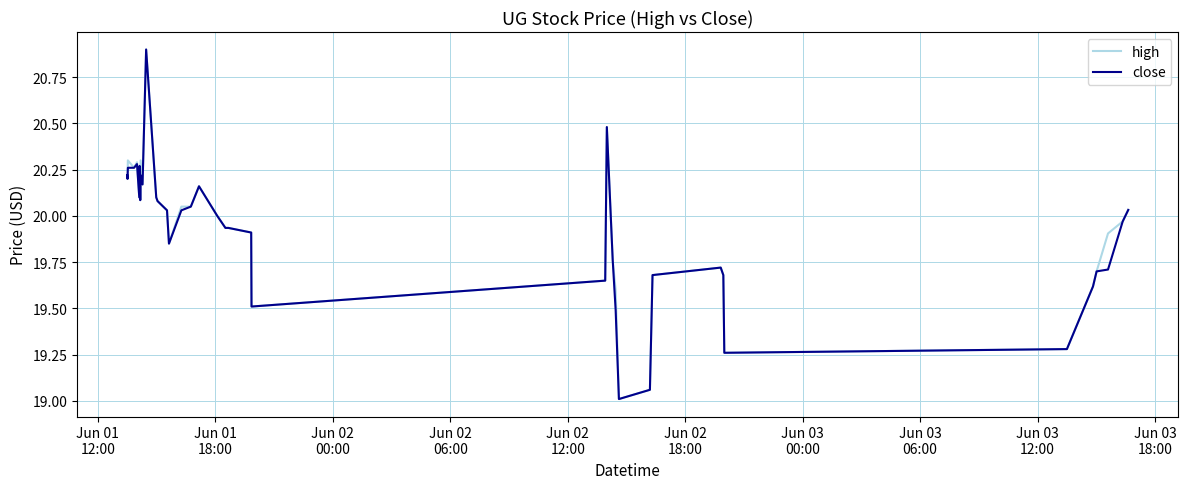

What is the highest value of the high series?

20.9